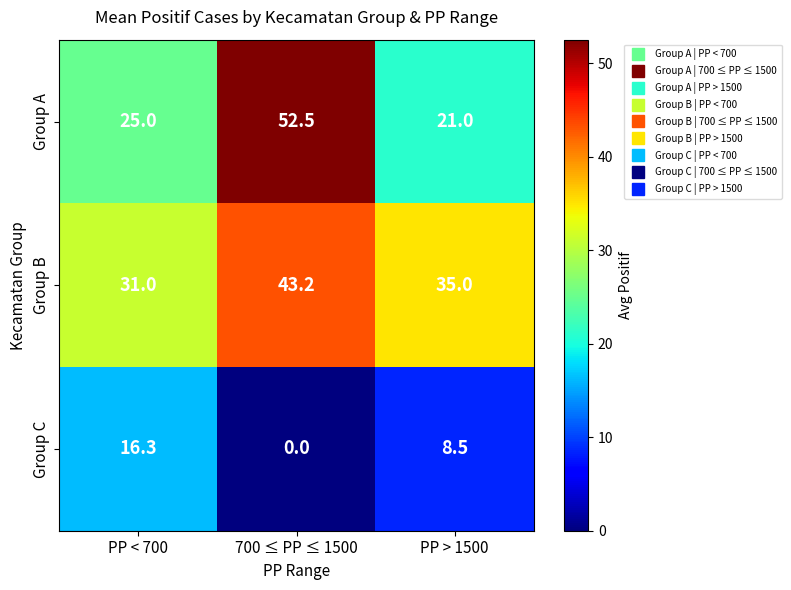

At which category does the chart reach its minimum across all series?

700 ≤ PP ≤ 1500